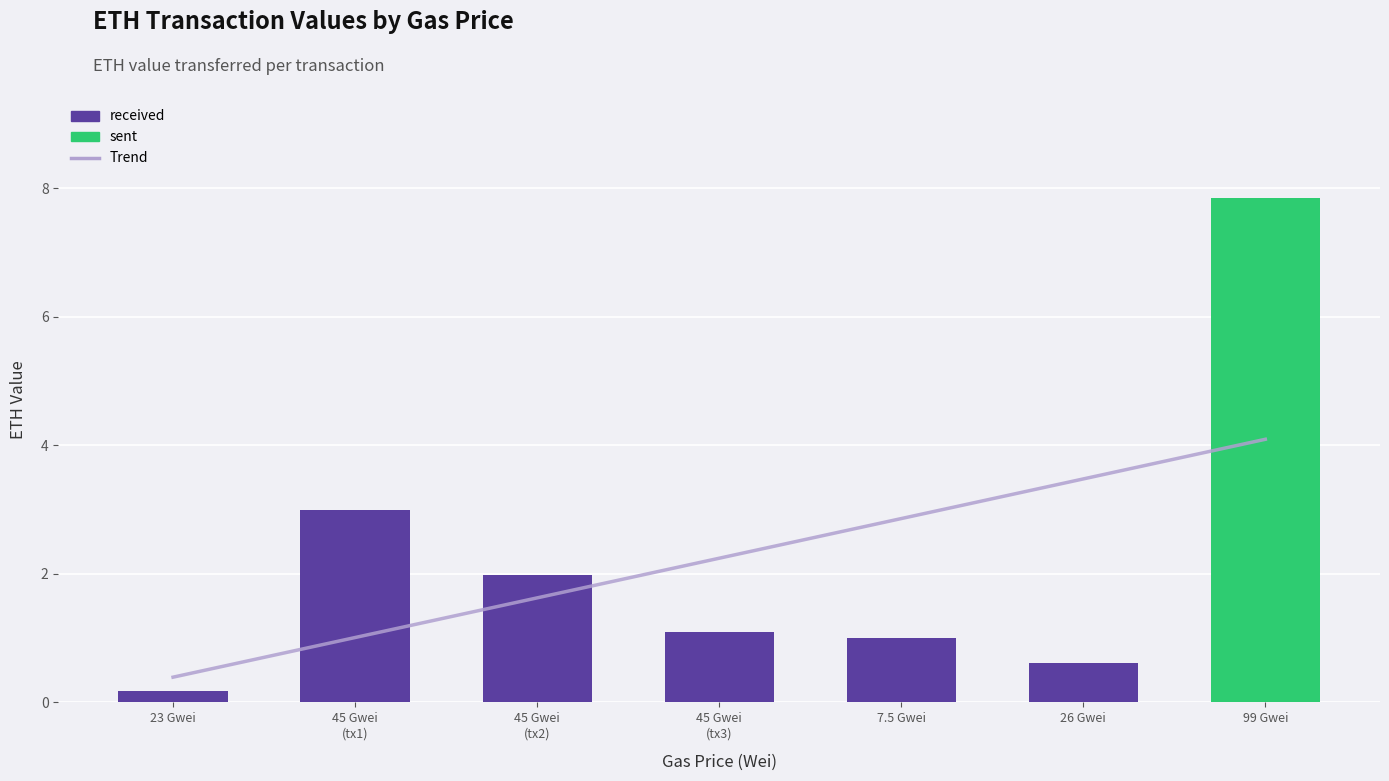

The value at 1 is 1.3. True or false?

False